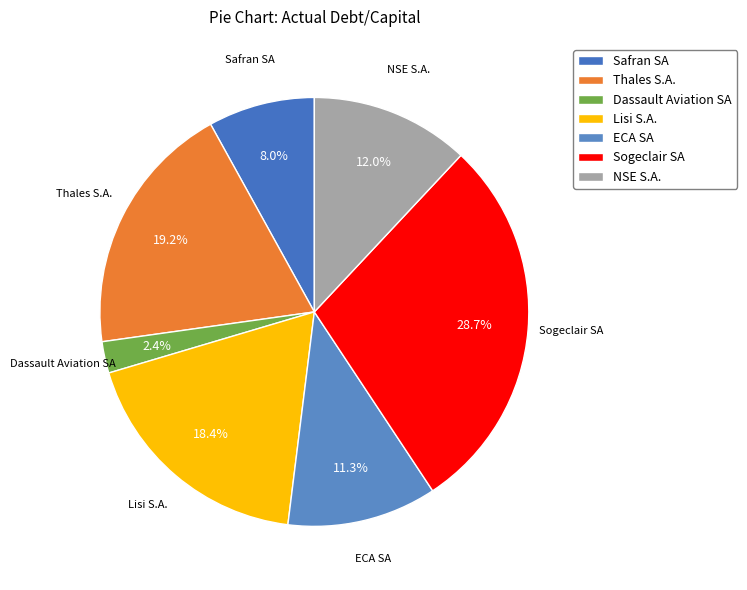

Rank the categories by value from highest to lowest.

Sogeclair SA, Thales S.A., Lisi S.A., NSE S.A., ECA SA, Safran SA, Dassault Aviation SA